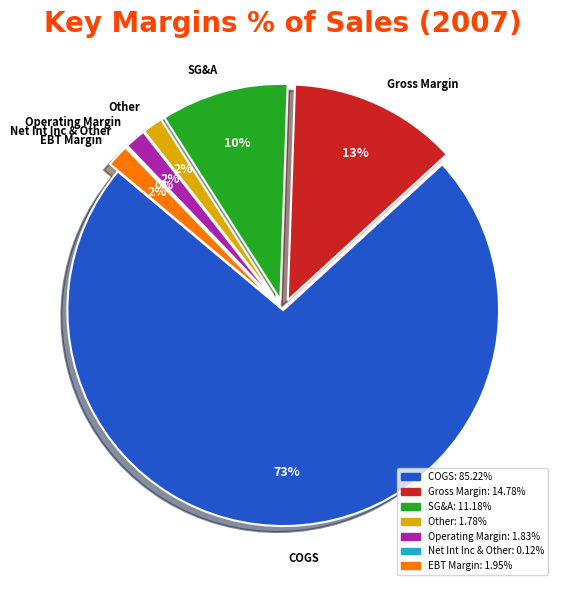

Is it true that SG&A is 10% of the pie?

True